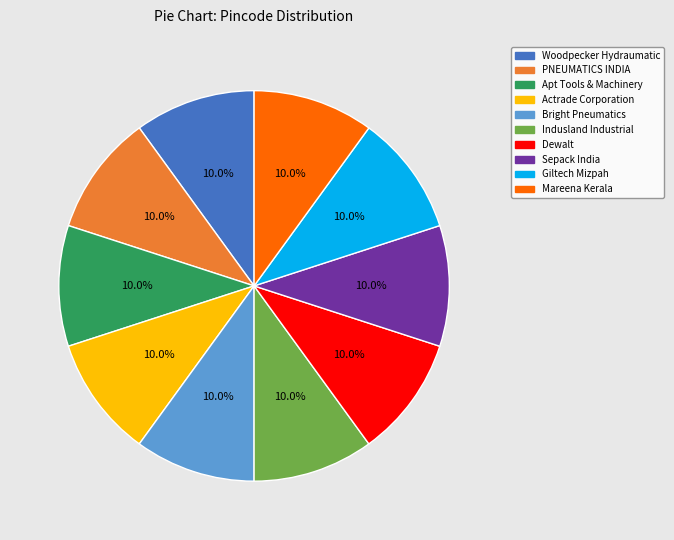

Approximately how many times larger is the value at PNEUMATICS INDIA compared to Apt Tools & Machinery?

1.0